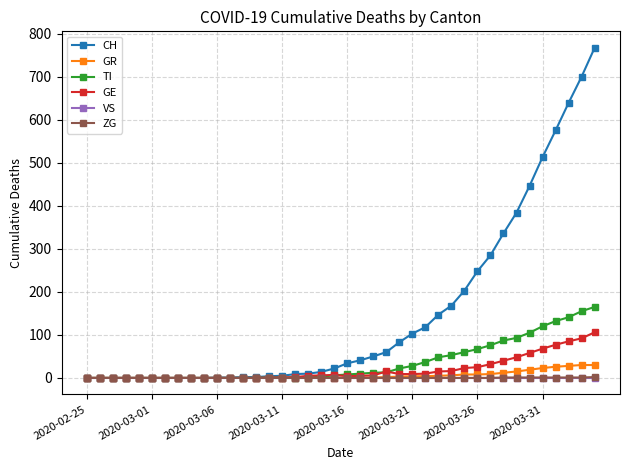

Is this an area chart (filled region under the line)?

No